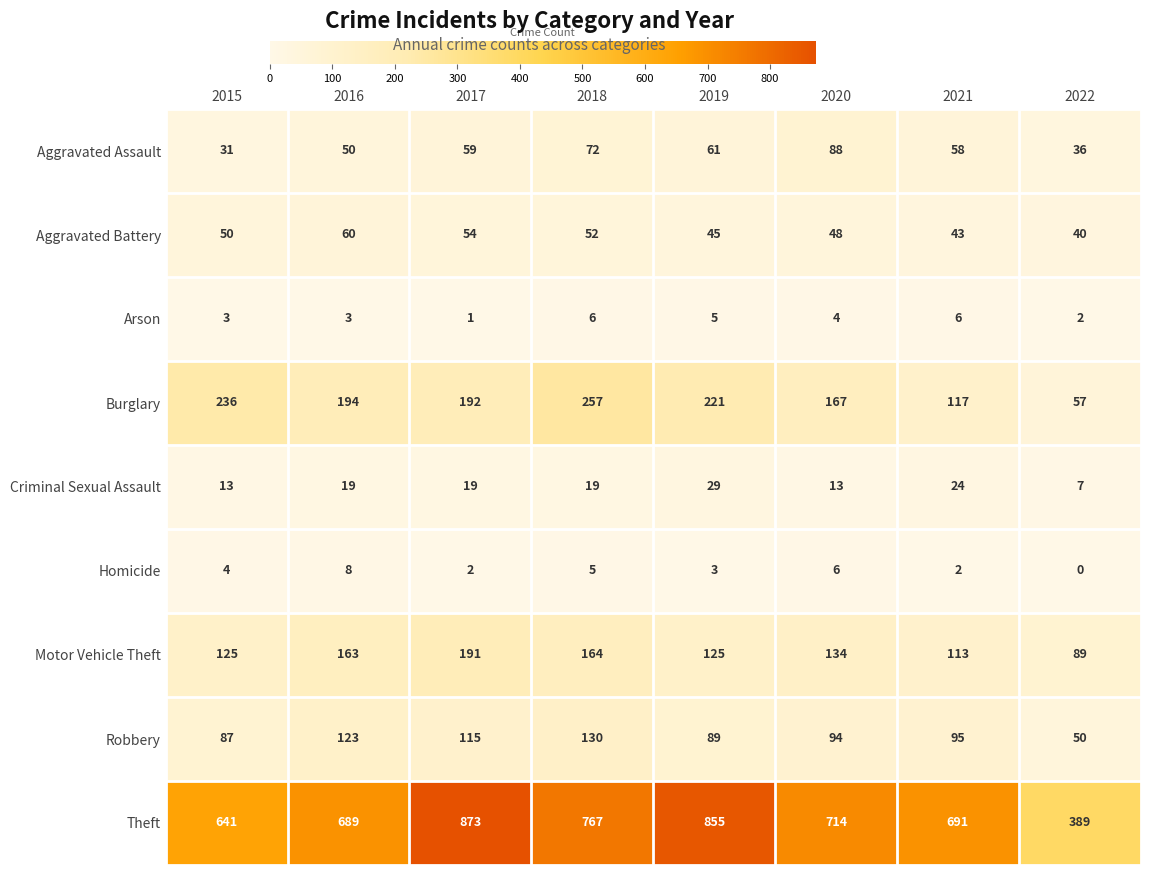

Rank the series by their maximum value, from lowest to highest.

Arson, Homicide, Criminal Sexual Assault, Aggravated Battery, Aggravated Assault, Robbery, Motor Vehicle Theft, Burglary, Theft